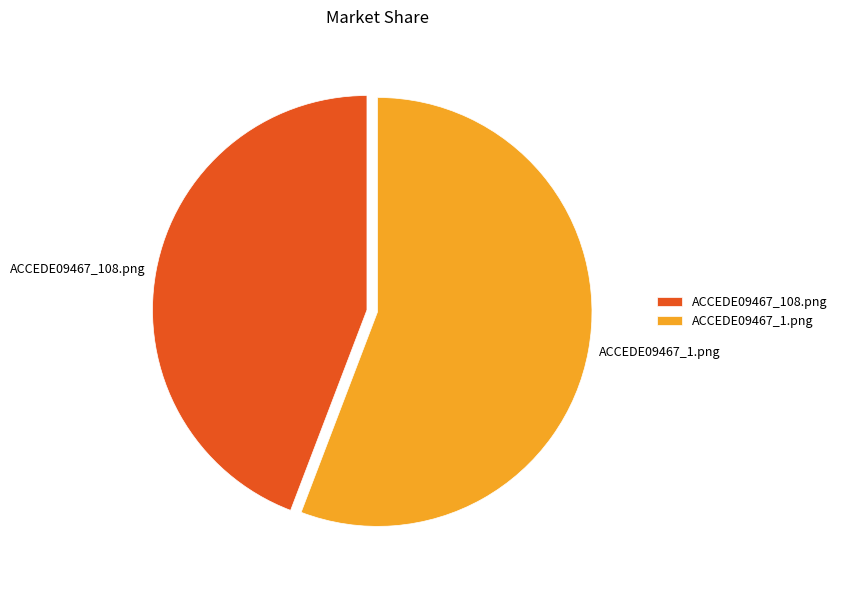

Count the number of slices in the pie.

2